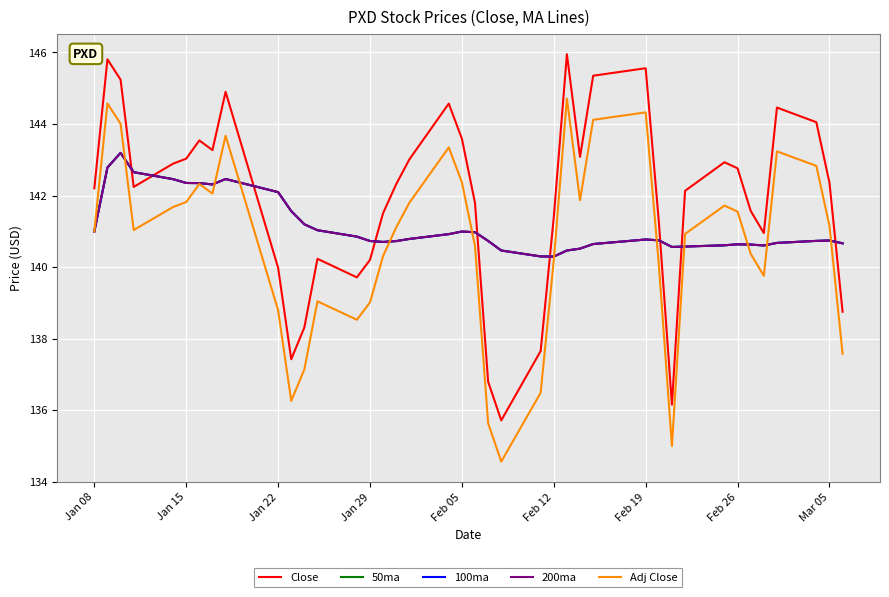

Does the chart display data point markers on the line(s)?

No